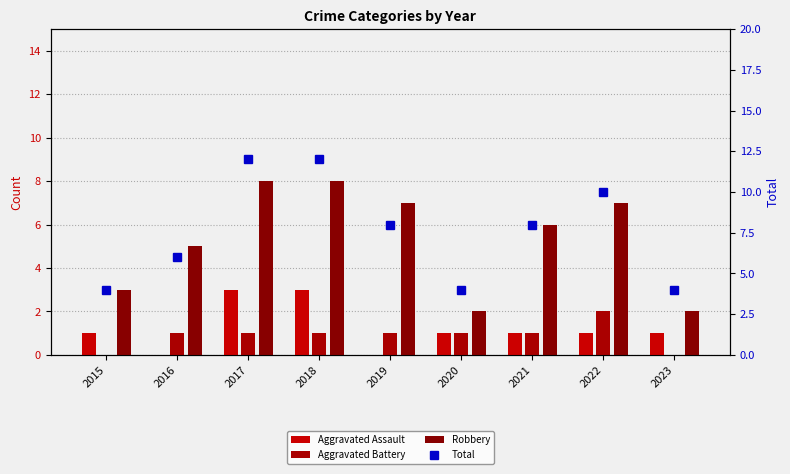

List the labels in order of Total value, largest first.

2017, 2018, 2022, 2019, 2021, 2016, 2015, 2020, 2023